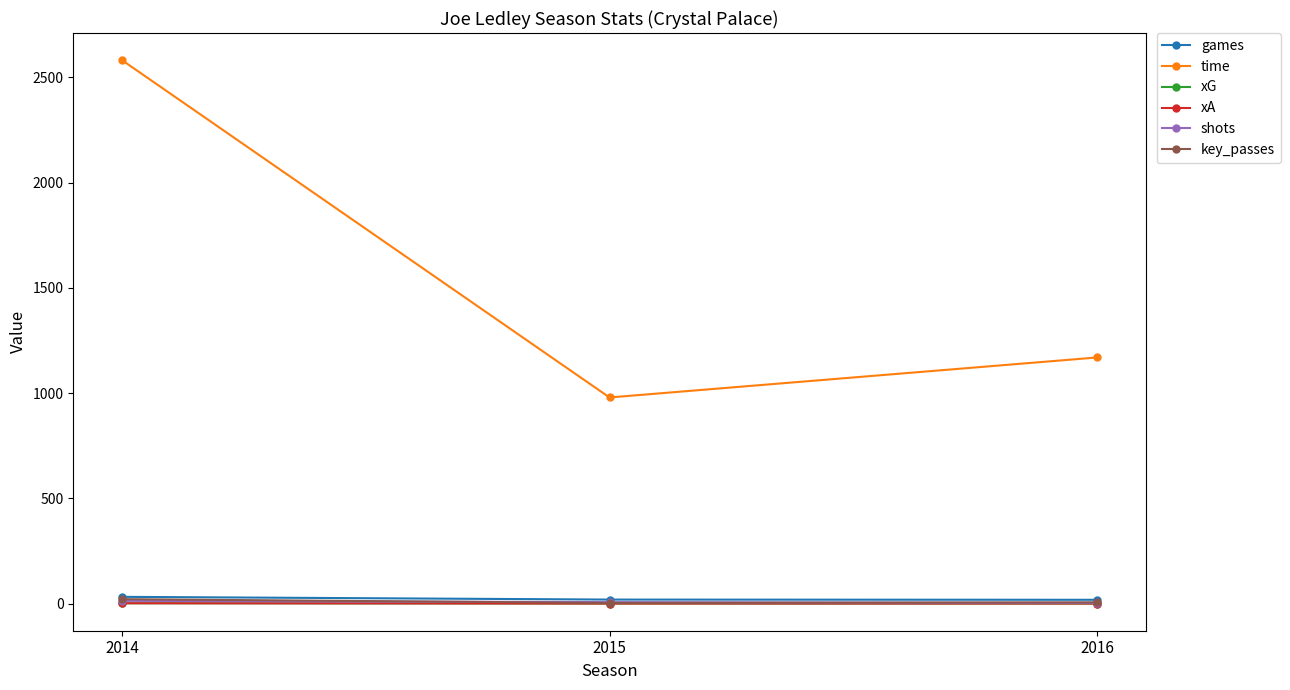

What is the difference between the shots values at 2014 and 2015?

6.0